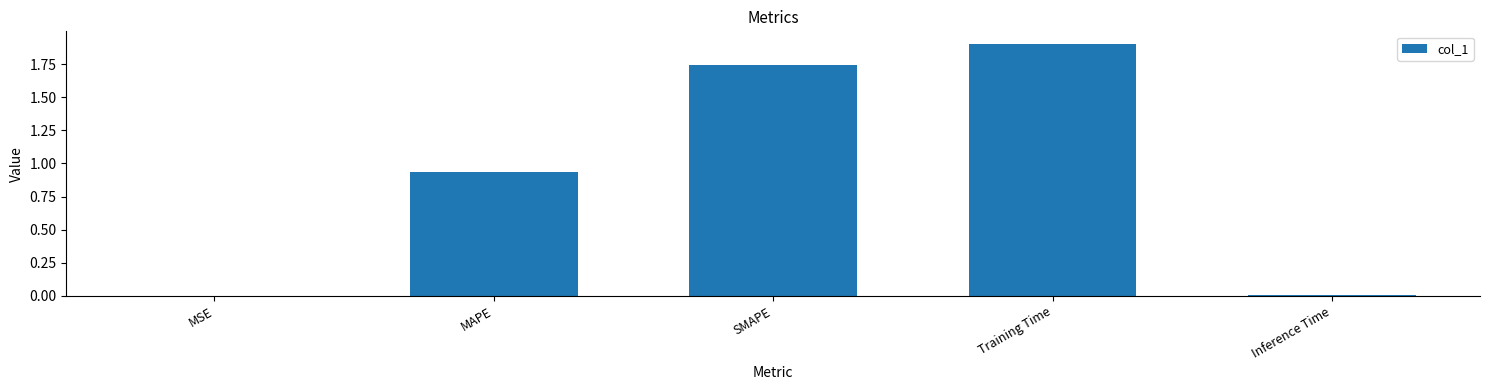

True or false: the data shows 0.0 at Inference Time.

True